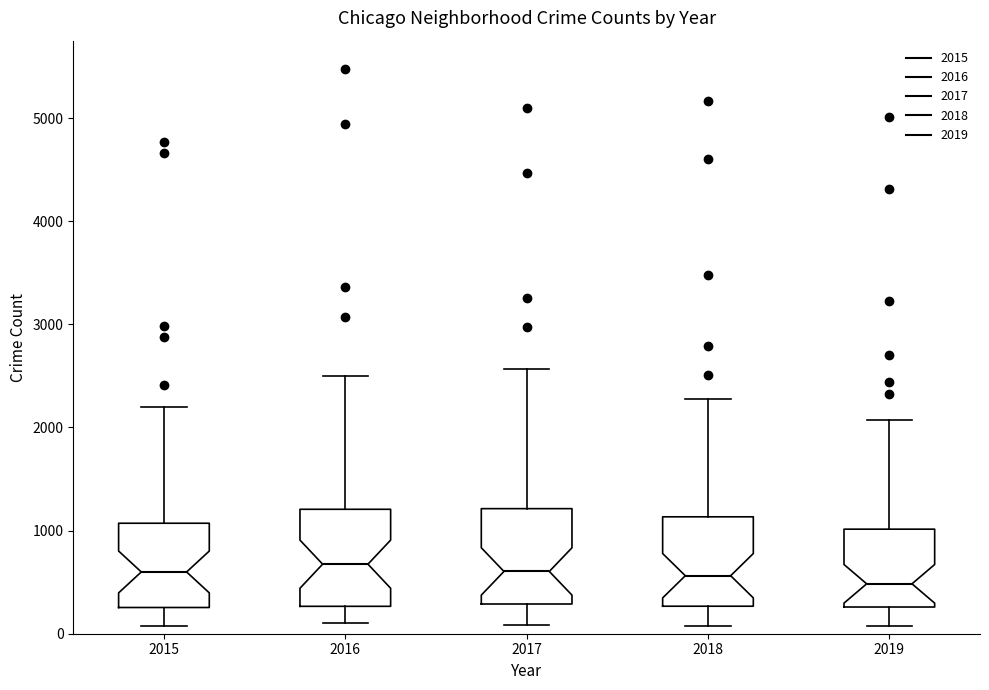

Where does the lower whisker of the box at x = 2019 end on the y-axis? The values are not printed on the chart, so give them approximately, as read against the axis.

100